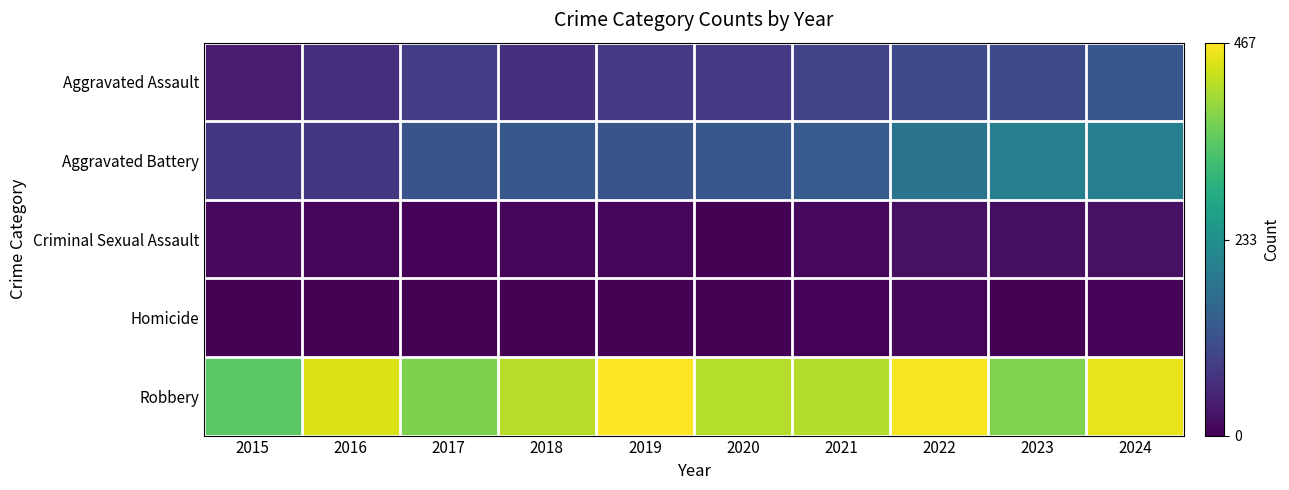

Reading left to right, extract all data points from this chart.

Aggravated Assault: 2015=37	2016=65	2017=84	2018=65	2019=78	2020=80	2021=96	2022=107	2023=109	2024=126
Aggravated Battery: 2015=73	2016=73	2017=120	2018=129	2019=119	2020=128	2021=134	2022=180	2023=204	2024=201
Criminal Sexual Assault: 2015=11	2016=8	2017=5	2018=9	2019=6	2020=2	2021=10	2022=21	2023=17	2024=21
Homicide: 2015=0	2016=1	2017=1	2018=1	2019=1	2020=2	2021=4	2022=6	2023=2	2024=4
Robbery: 2015=348	2016=443	2017=374	2018=416	2019=467	2020=415	2021=413	2022=463	2023=377	2024=452